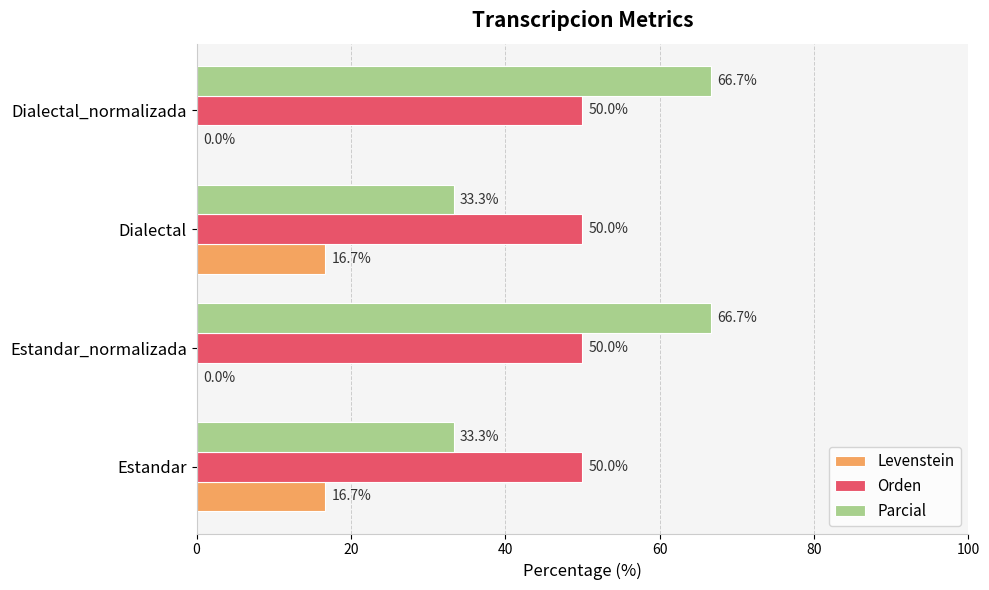

How many distinct data groups are displayed?

3